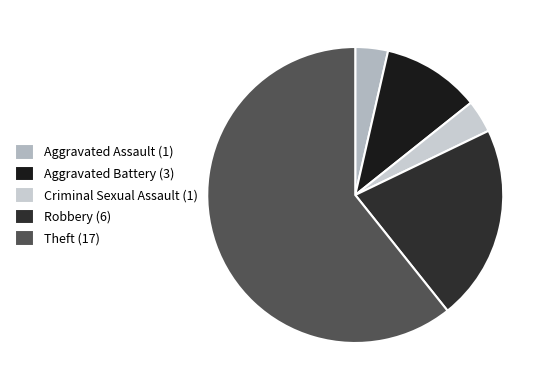

To the nearest percent, what percentage of the pie is Aggravated Assault?

4%